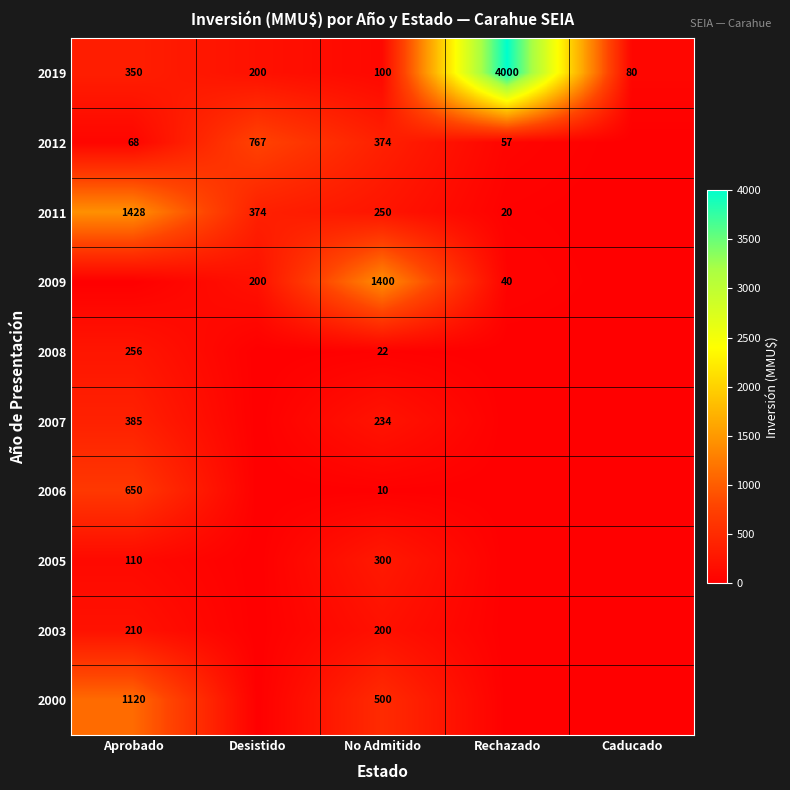

The value of 2011 at Rechazado is 34. True or false?

False